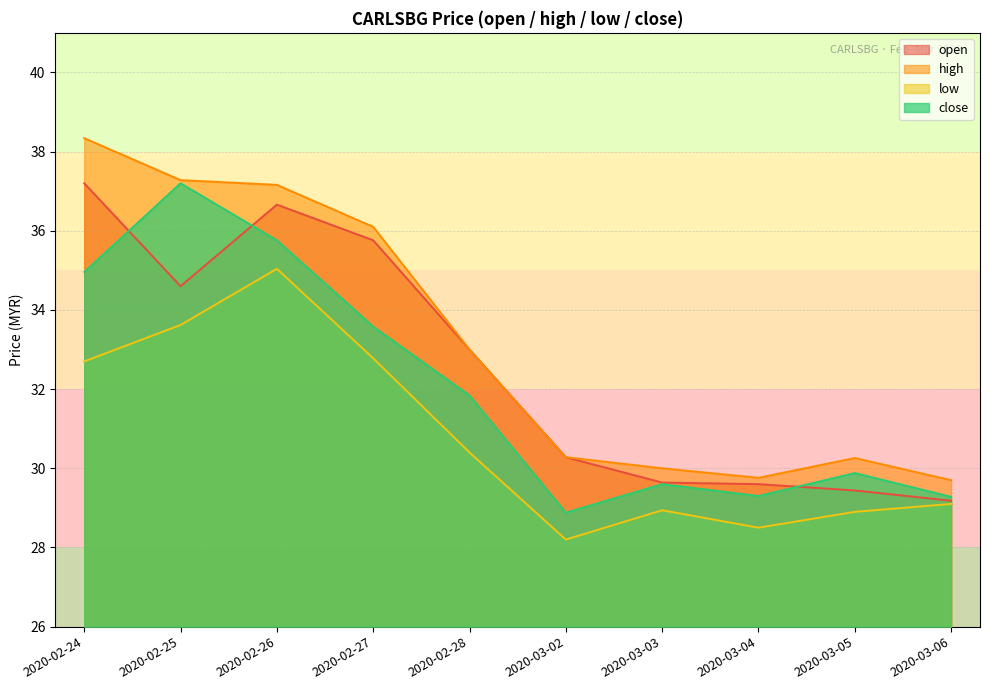

Reading left to right, list all the values displayed in this chart.

open: 37.2	34.6	36.7	35.8	33.0	30.3	29.6	29.6	29.4	29.2
high: 38.3	37.3	37.2	36.1	33.0	30.3	30.0	29.8	30.3	29.7
low: 32.7	33.6	35.0	32.8	30.4	28.2	28.9	28.5	28.9	29.1
close: 35.0	37.2	35.8	33.6	31.8	28.9	29.6	29.3	29.9	29.3